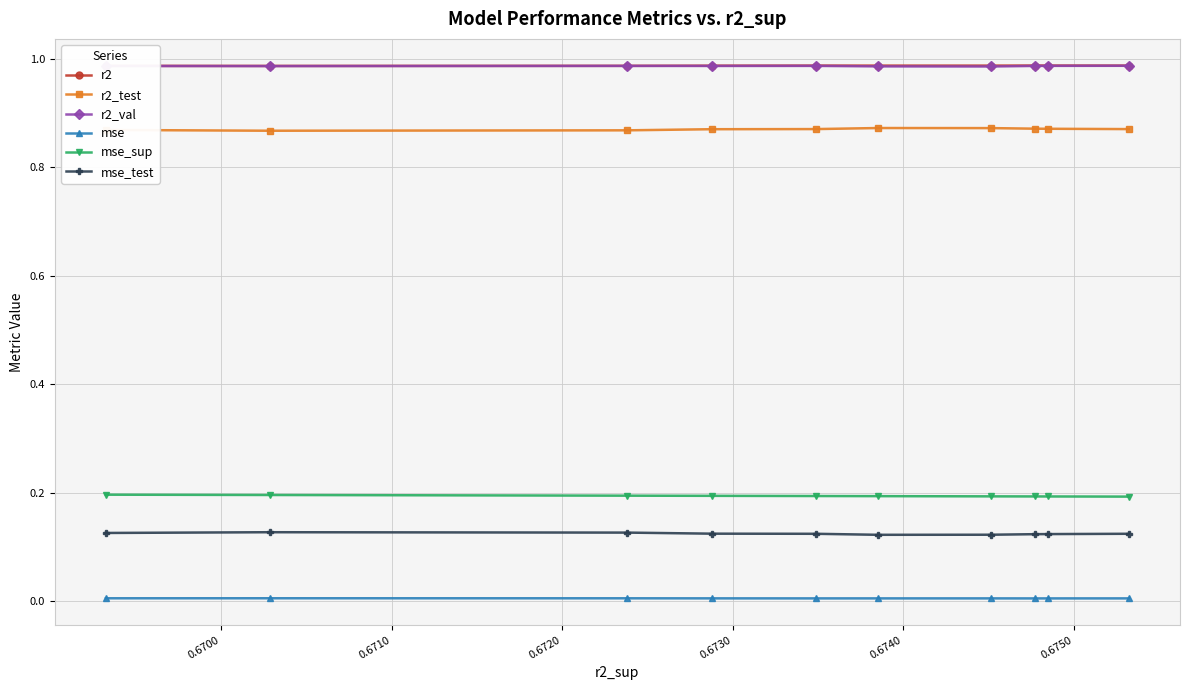

True or false: r2_test and mse intersect in this chart.

False